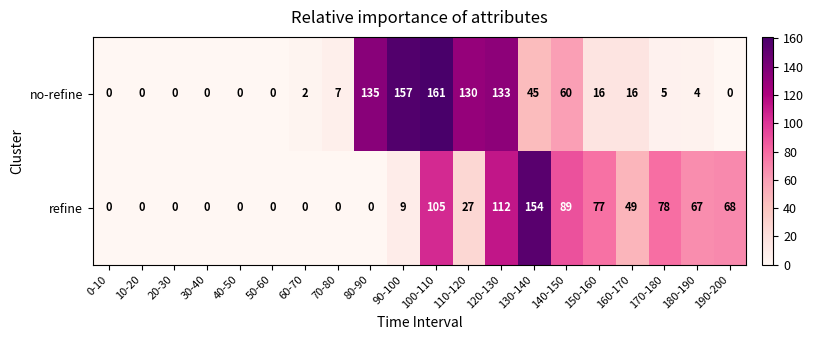

What is the greatest value displayed?

161